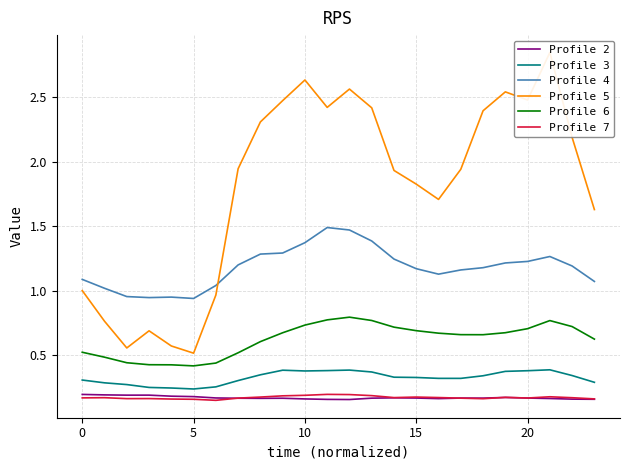

Which category has the highest value across all series?

21